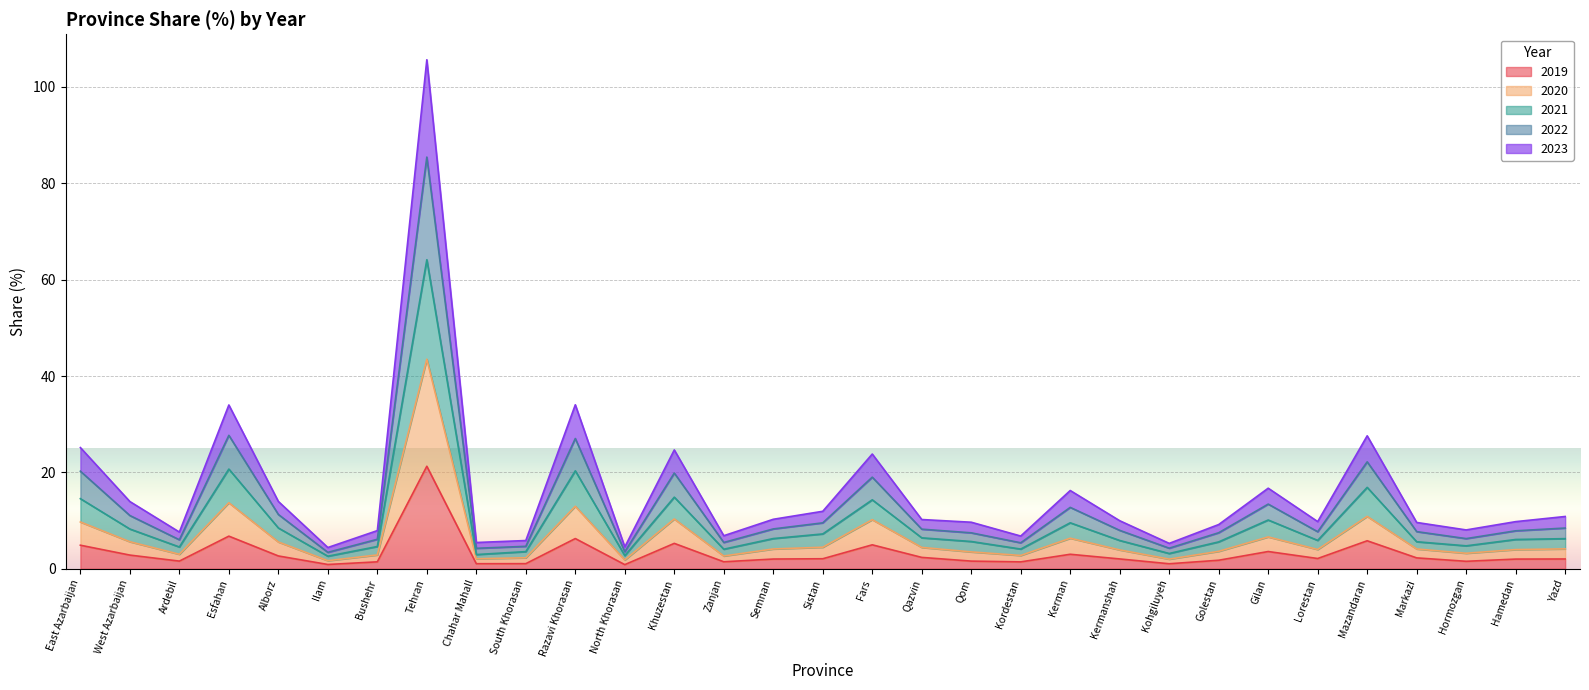

Which category has the highest value in the 2019 series?

Tehran